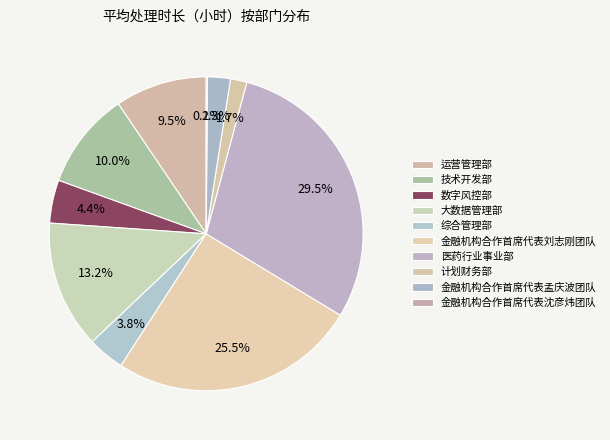

What percentage is the 金融机构合作首席代表孟庆波团队 slice, to the nearest percent?

2%